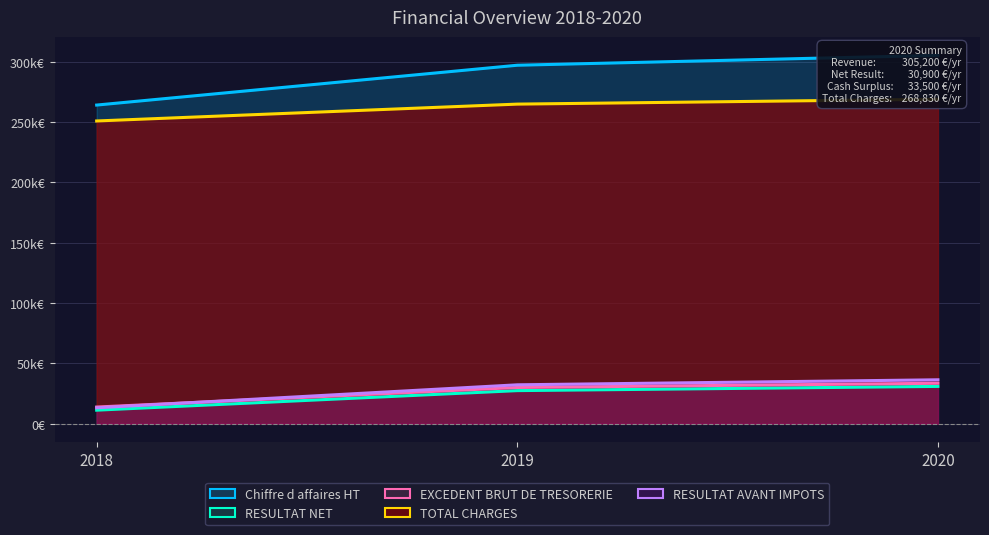

List the series in order of their peak value, lowest first.

RESULTAT NET, EXCEDENT BRUT DE TRESORERIE, RESULTAT AVANT IMPOTS, TOTAL CHARGES, Chiffre d affaires HT